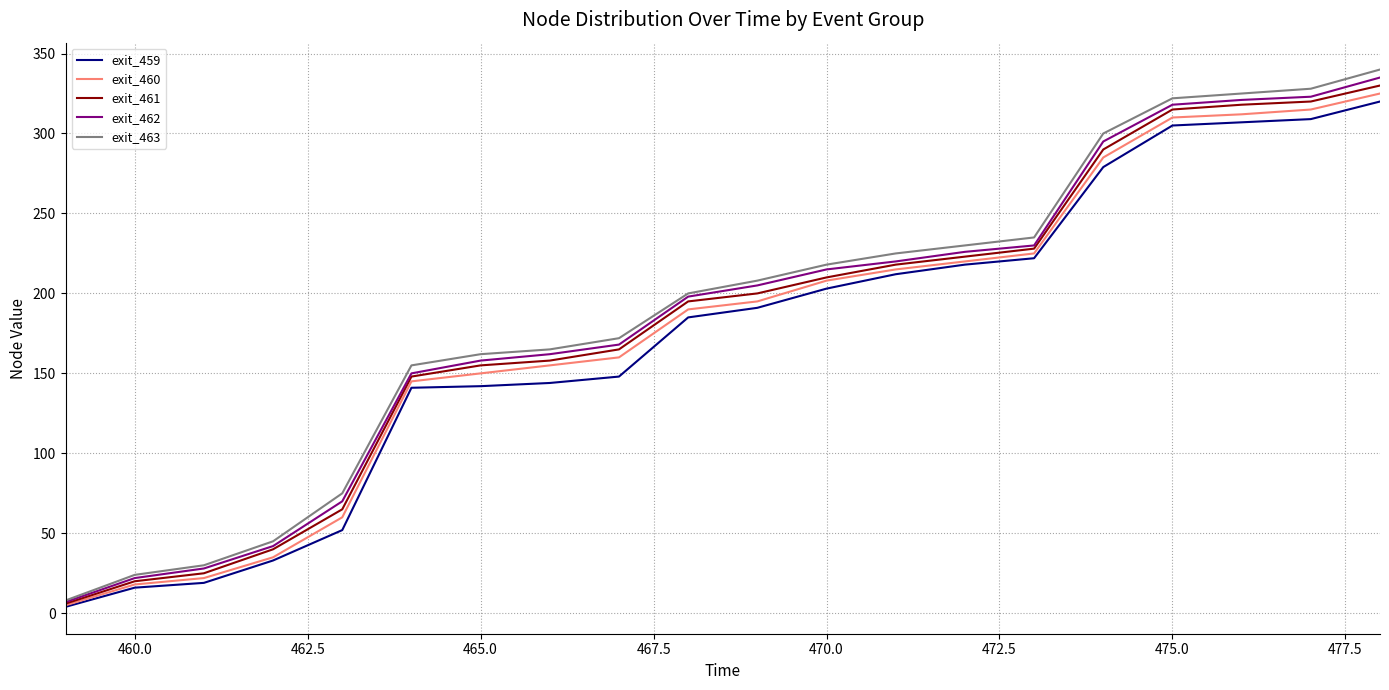

Which series has the widest spread of values?

exit_463